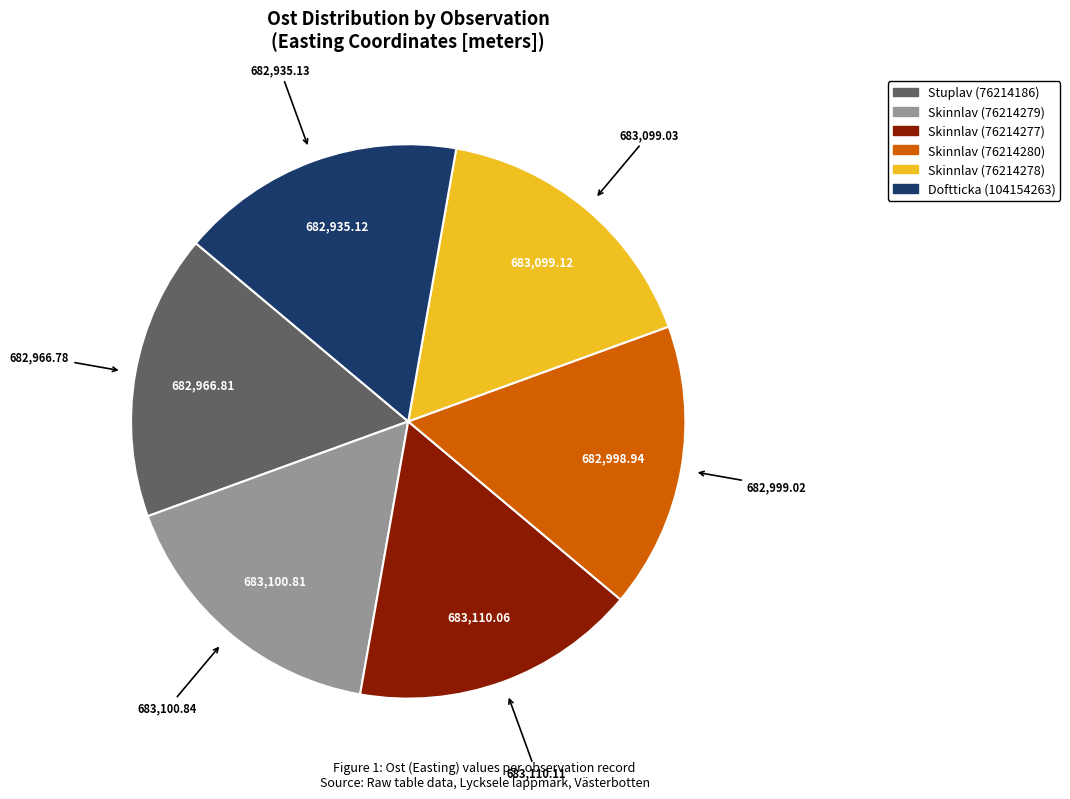

Is the sum of Skinnlav (76214279) and Stuplav (76214186) greater than half?

No